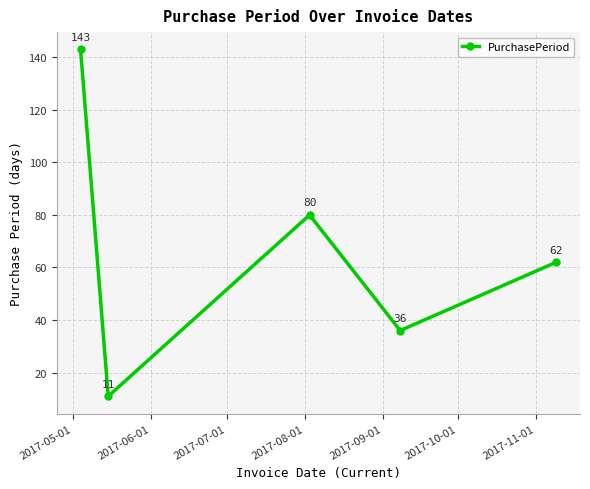

True or false: there are more than 1 points higher than both neighbors.

False